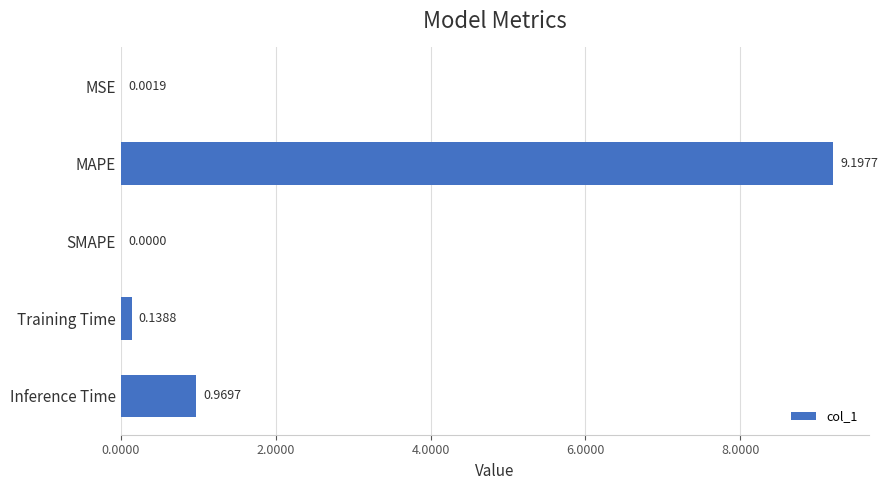

What is the change in value from MSE to MAPE?

+9.2